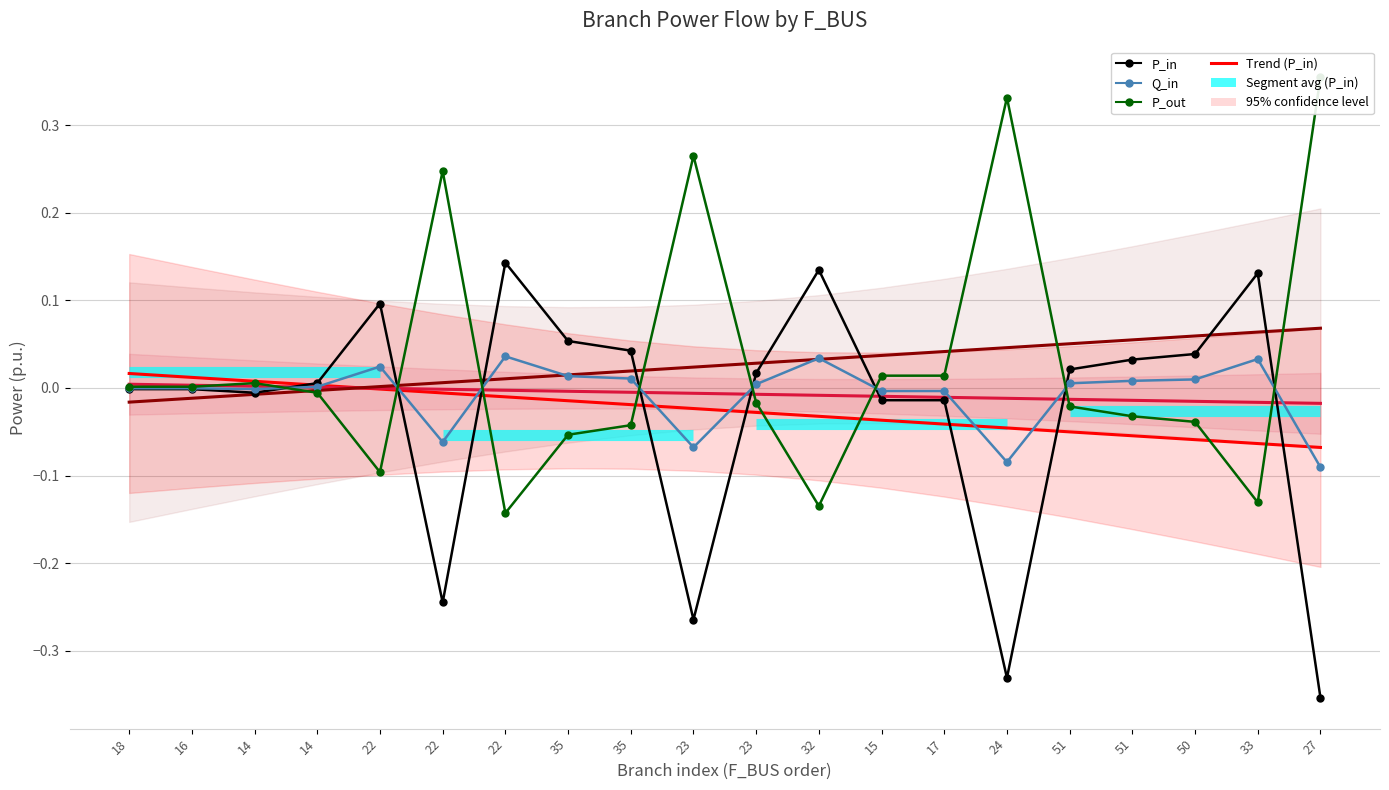

How many lines are shown in the chart?

6